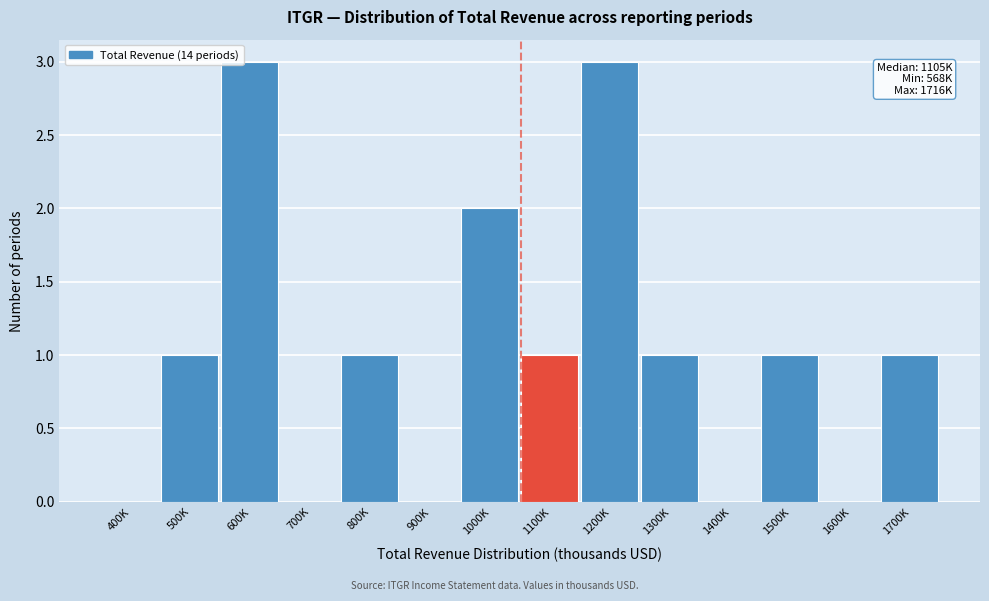

Reading right to left, list all the values displayed in this chart.

1700K=1	1600K=0	1500K=1	1400K=0	1300K=1	1200K=3	1100K=1	1000K=2	900K=0	800K=1	700K=0	600K=3	500K=1	400K=0